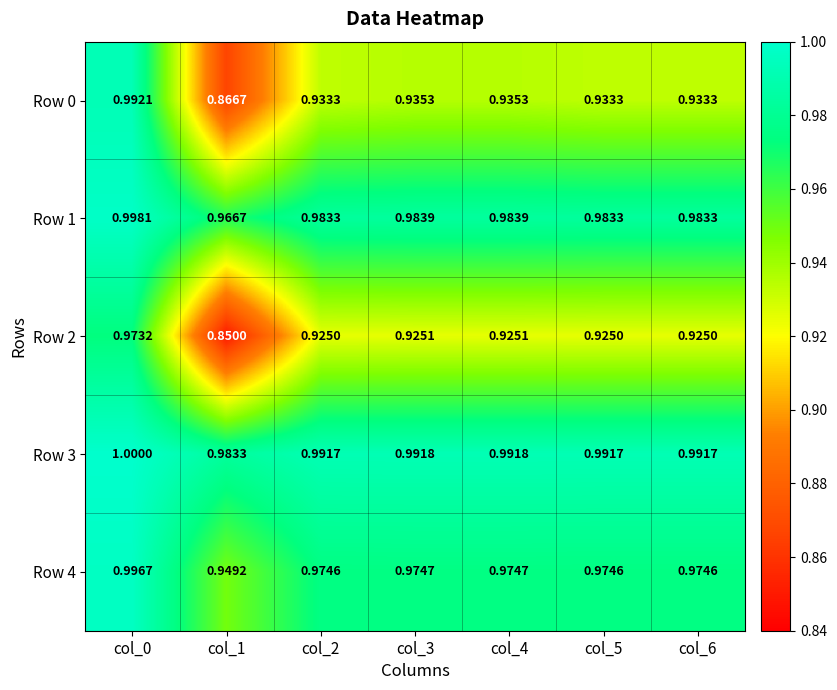

Is the value of Row 0 at col_2 greater than the value of Row 1 at col_0?

No